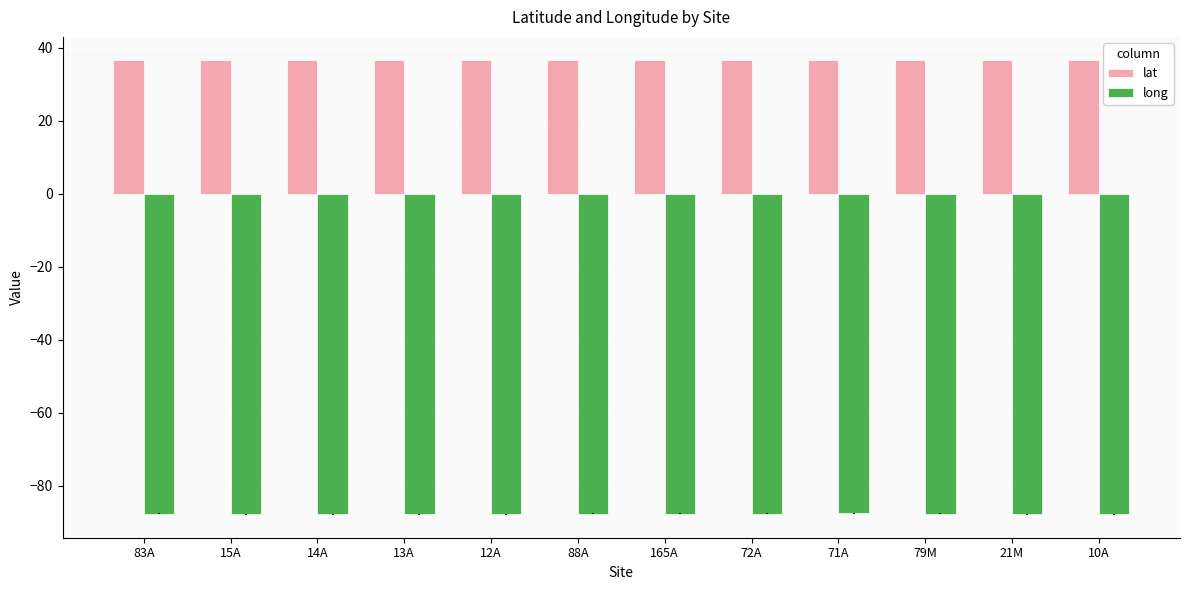

Which series changed the most between 88A and 72A?

long